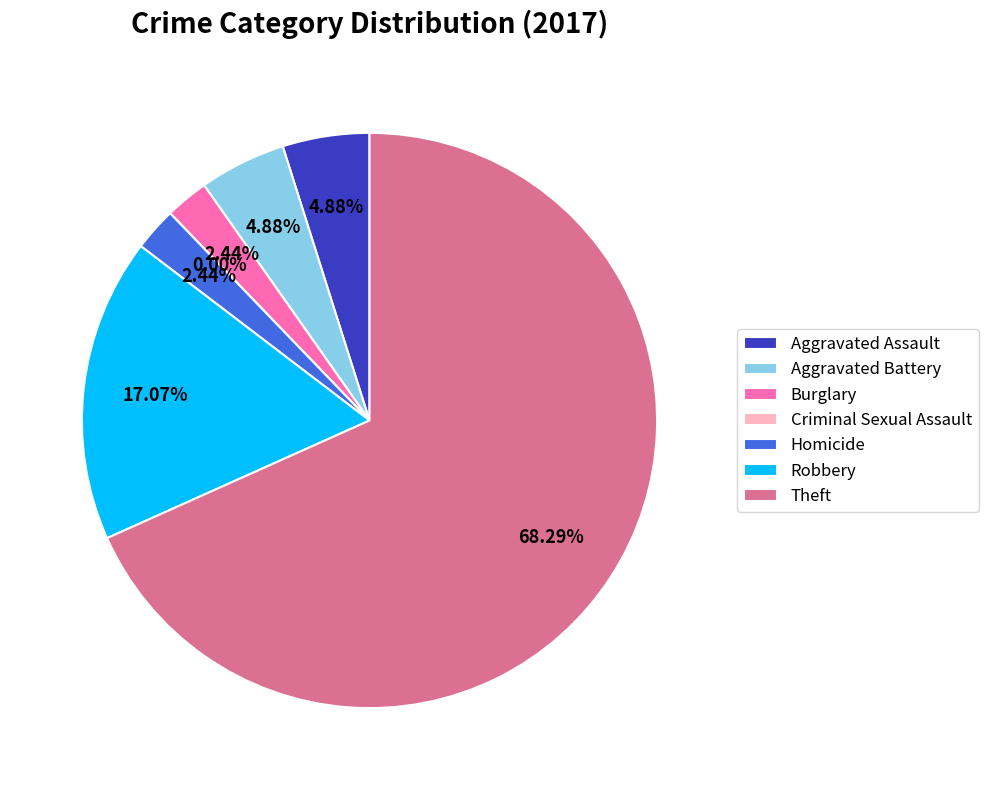

Combined, what portion of the pie is Burglary and Criminal Sexual Assault?

2.4%